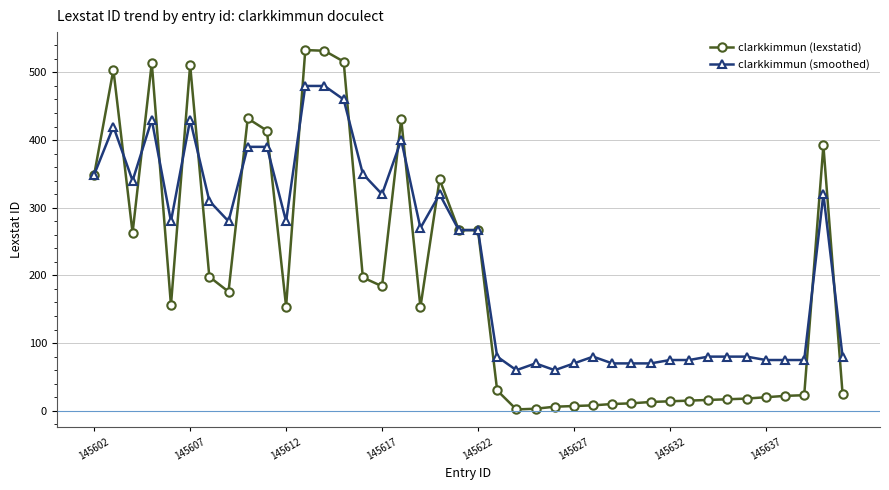

Rank the series by their maximum value, from lowest to highest.

clarkkimmun (smoothed), clarkkimmun (lexstatid)